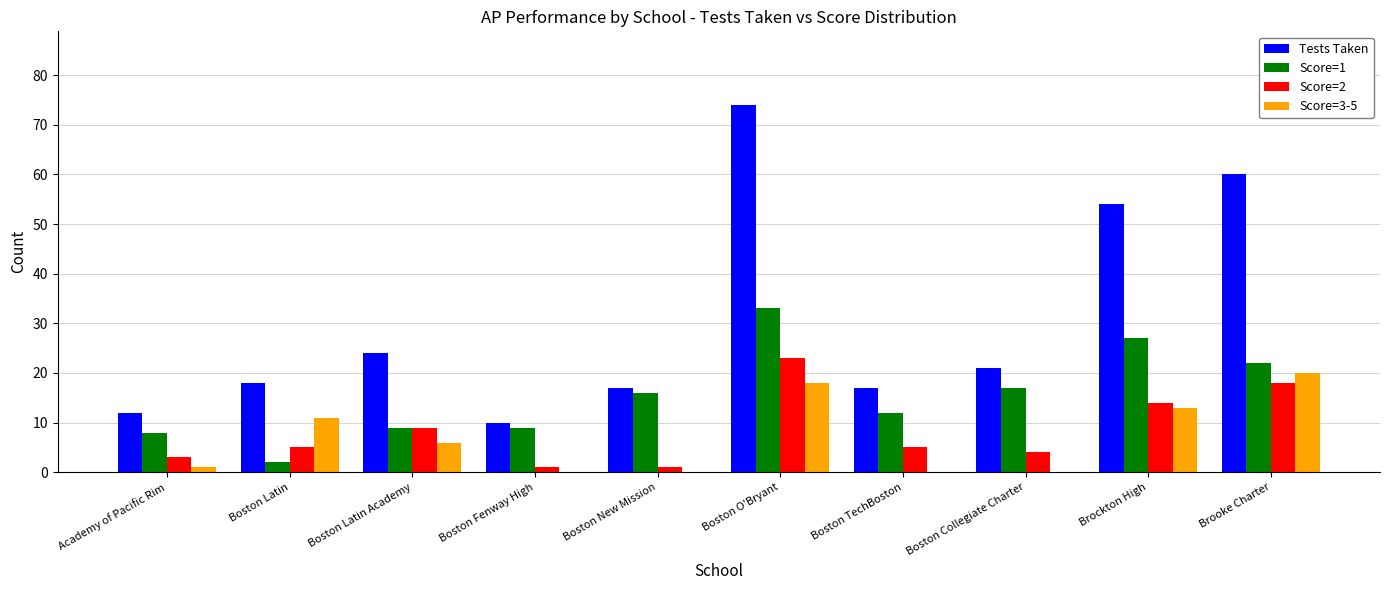

What is the sum of all Tests Taken values?

307